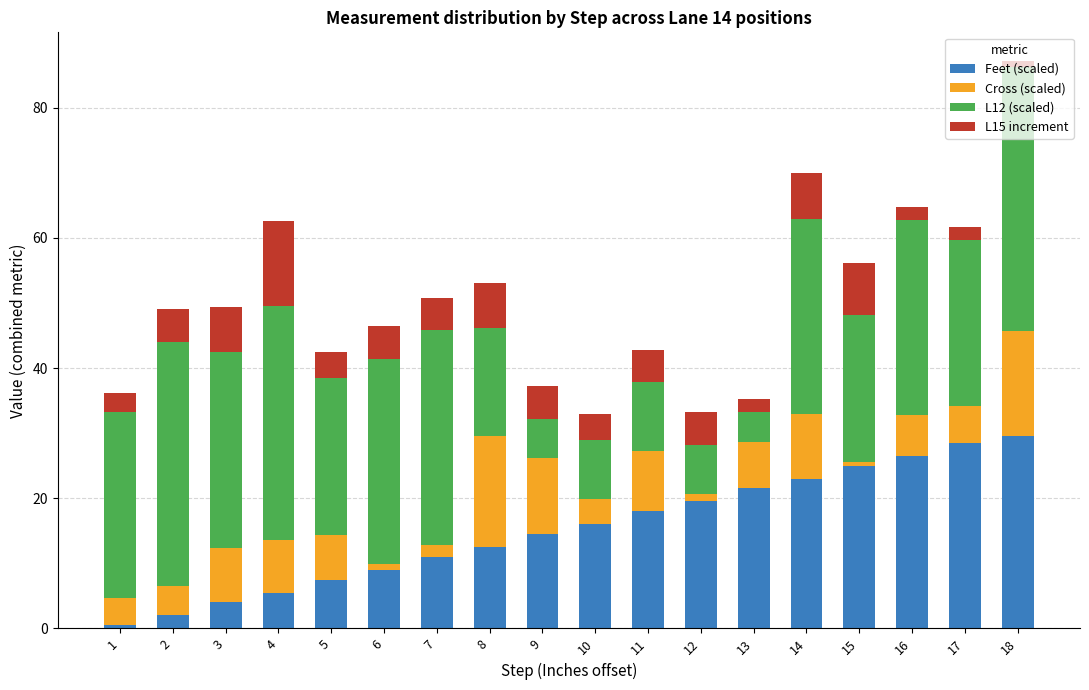

What is the total value across all series at 9?

37.2